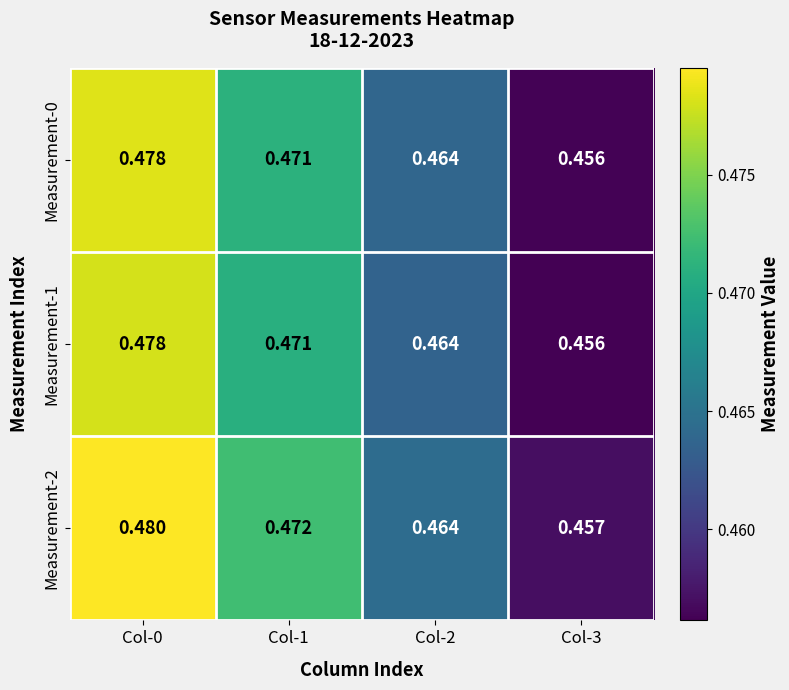

Which series changed the most between Col-0 and Col-1?

Measurement-2